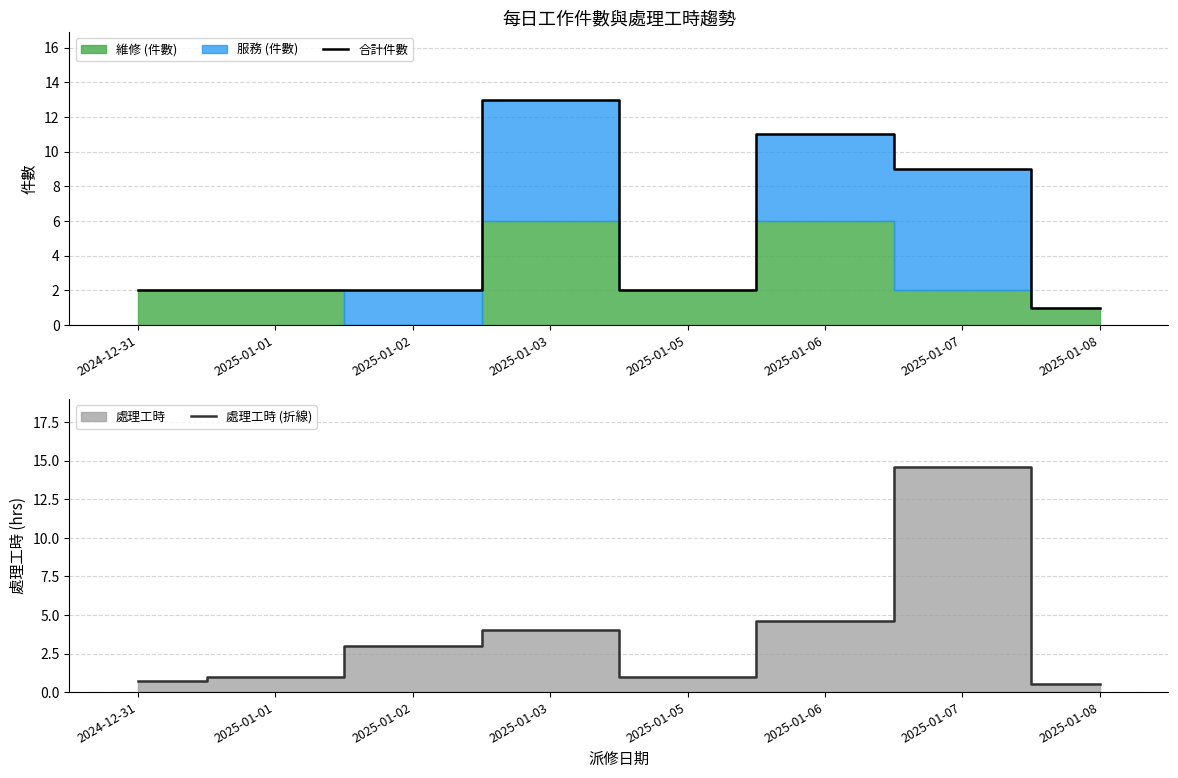

At which category is the sum across all series the highest?

2025-01-07